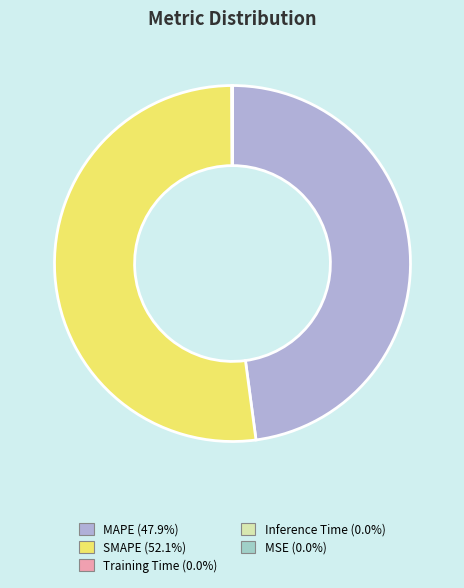

To the nearest percent, what is the combined percentage of MAPE and MSE?

48%